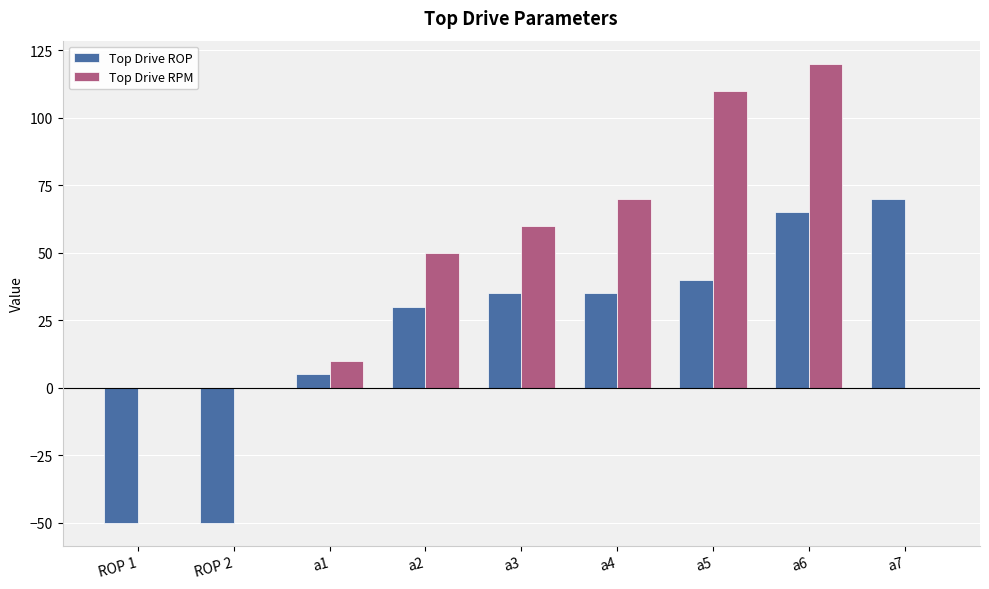

Are the bars grouped side by side (vs. stacked)?

Yes